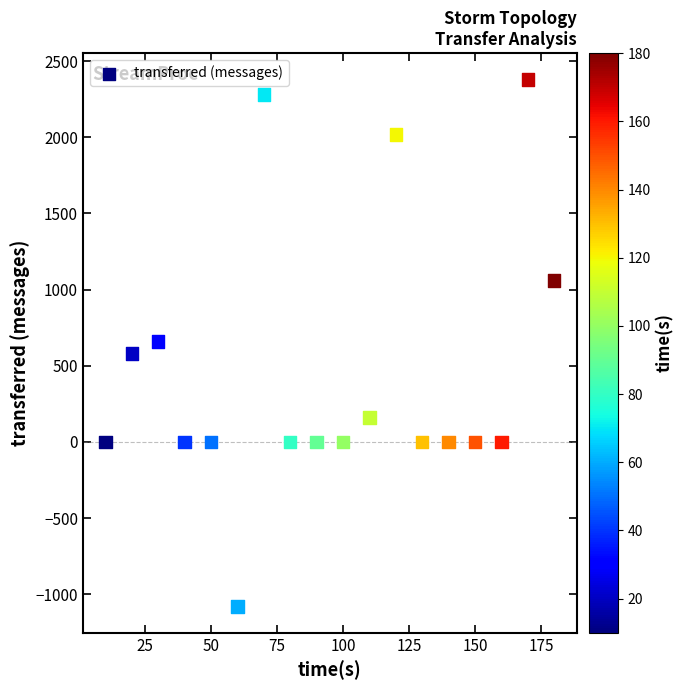

What is the range of X values (max minus min)?

170